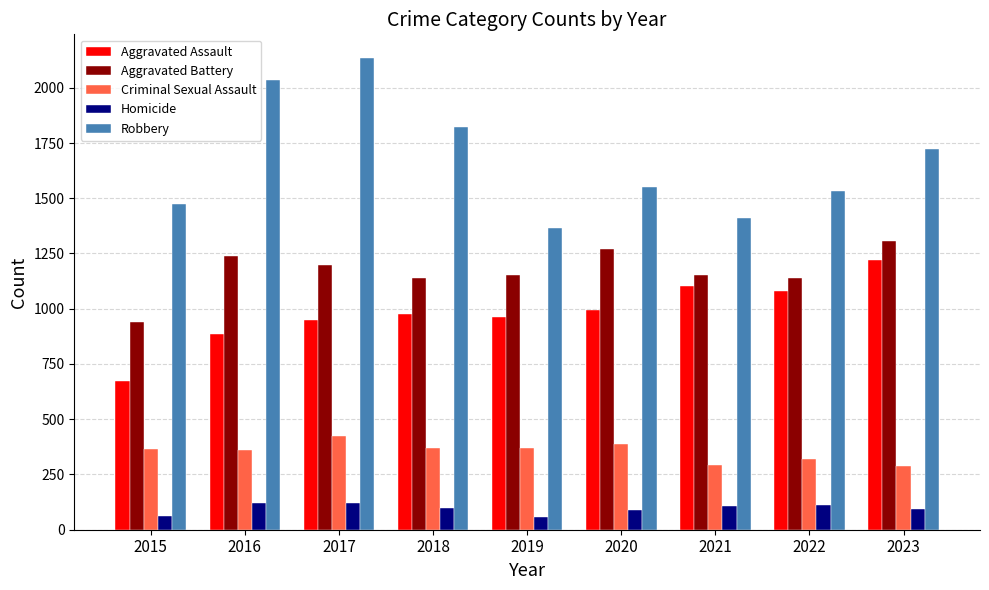

Which category has the lowest value in the Aggravated Assault series?

2015